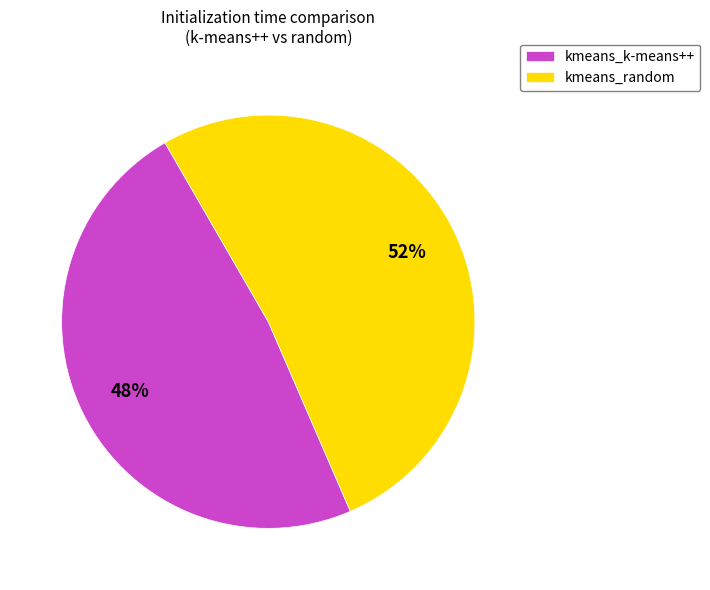

How many slices are in this pie chart?

2